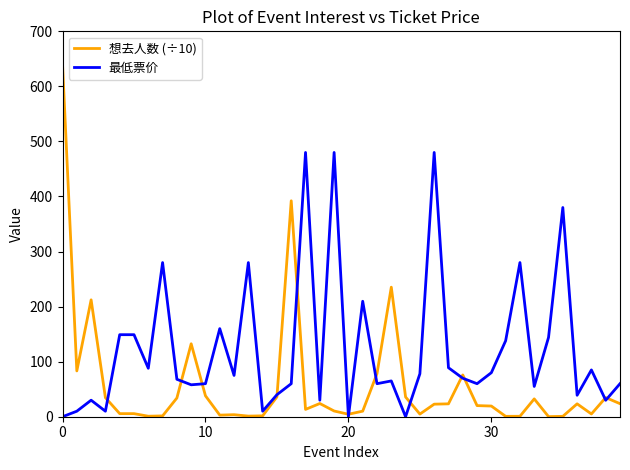

Which series has the widest spread of values?

想去人数 (÷10)